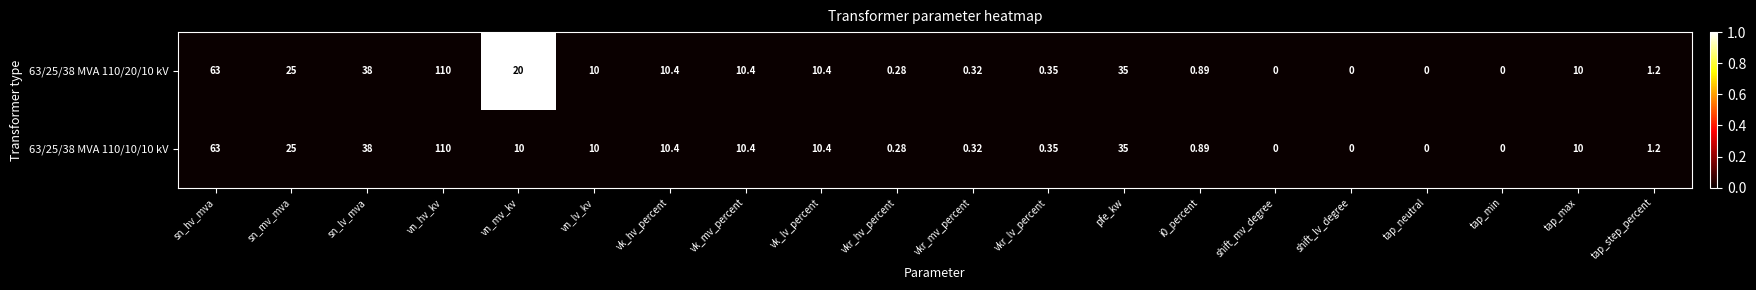

At which category is the sum across all series the highest?

vn_hv_kv